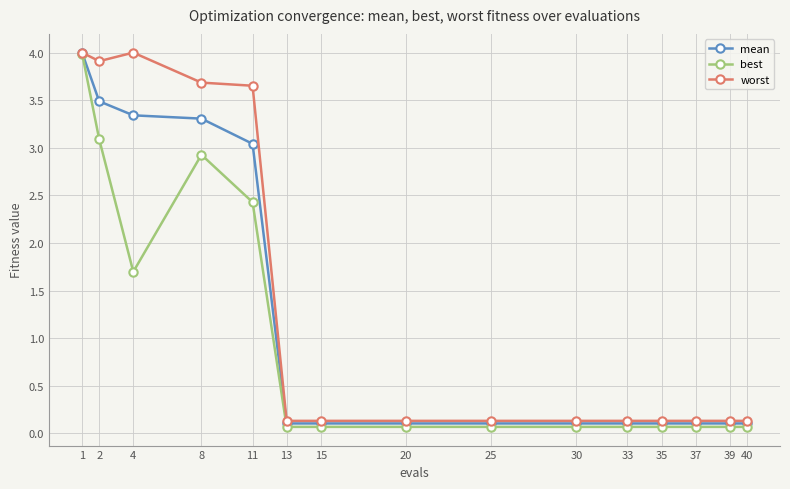

Which category has the highest value in the best series?

1